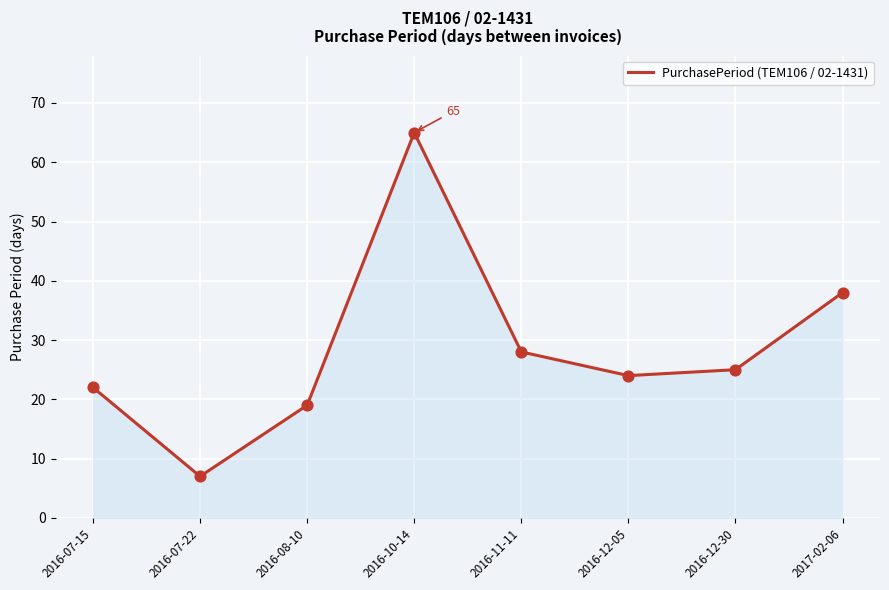

What is the change in value from 2016-08-10 to 2016-11-11?

+9